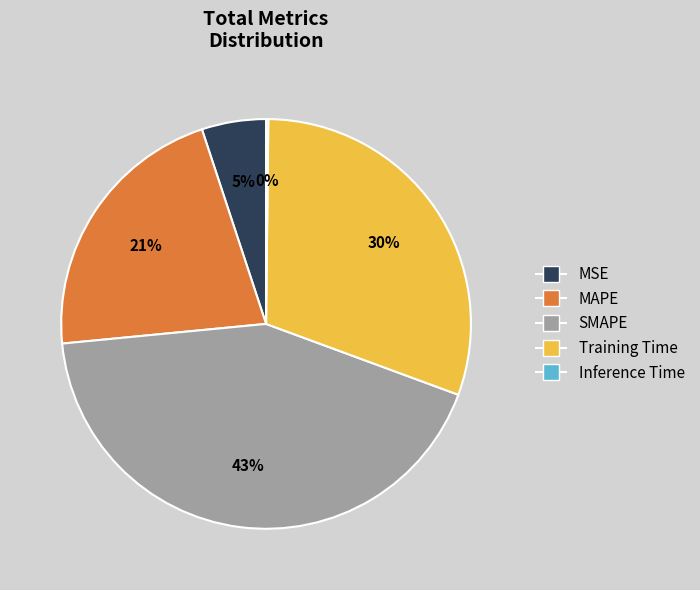

Which has a higher value, Training Time or SMAPE?

SMAPE